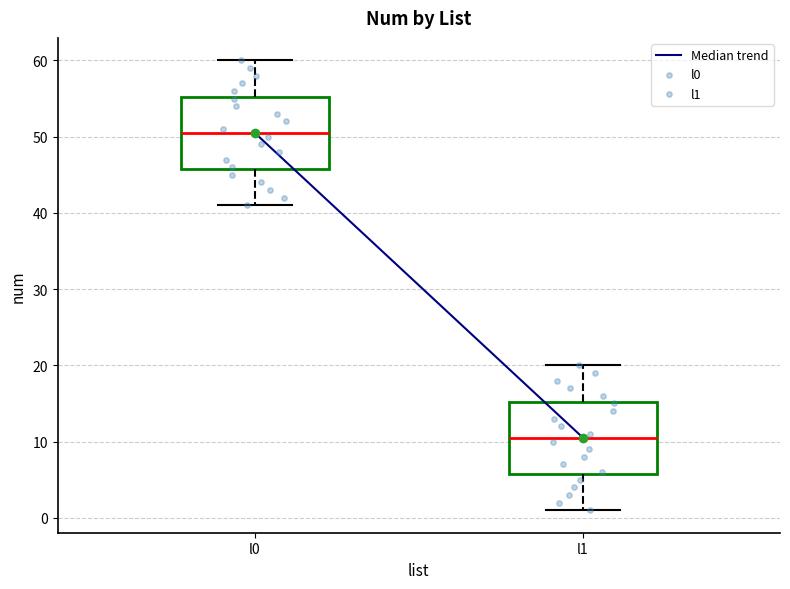

Where is the upper edge of the box for l1 on the y-axis? The values are not printed on the chart, so give them approximately, as read against the axis.

15